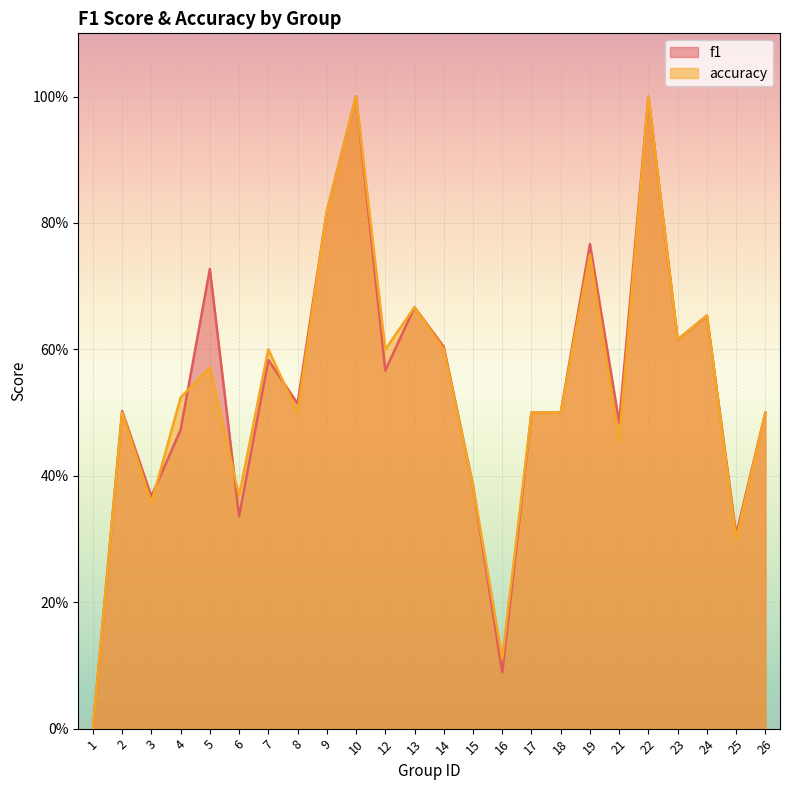

How many interior local valleys does the accuracy series have?

8